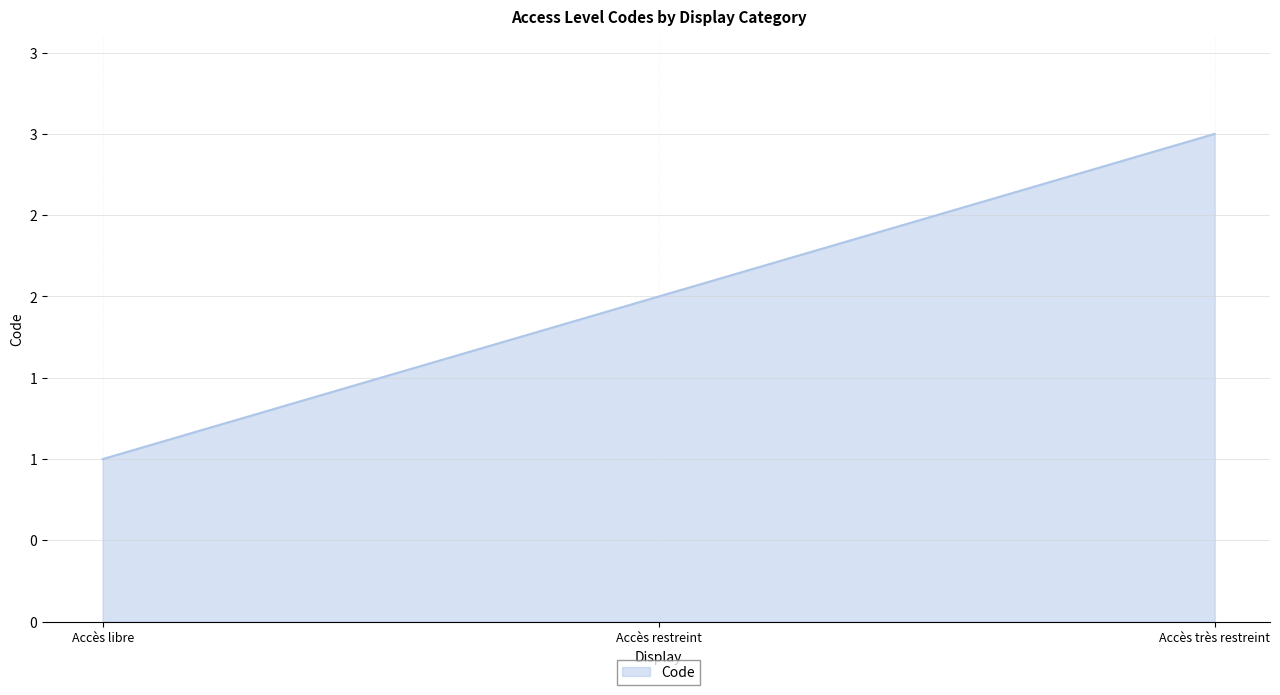

Reading left to right, list all the values displayed in this chart.

1	2	3